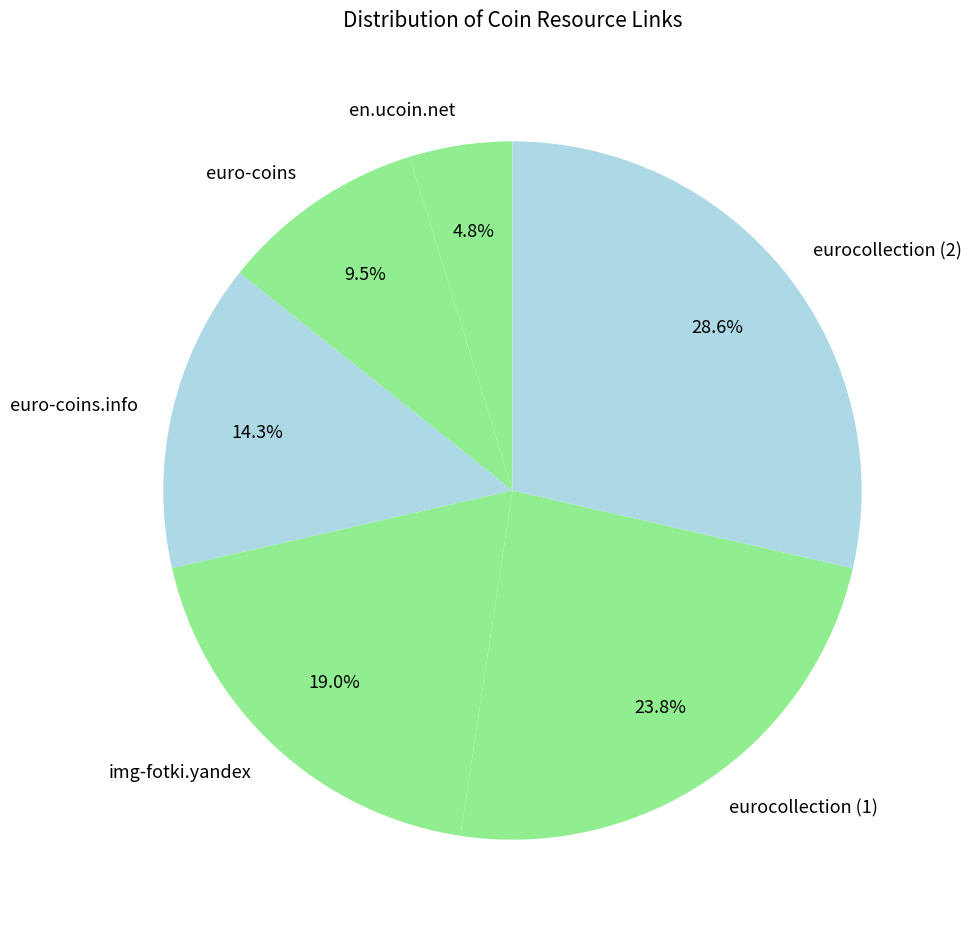

To the nearest percent, what portion does eurocollection (1) represent?

24%